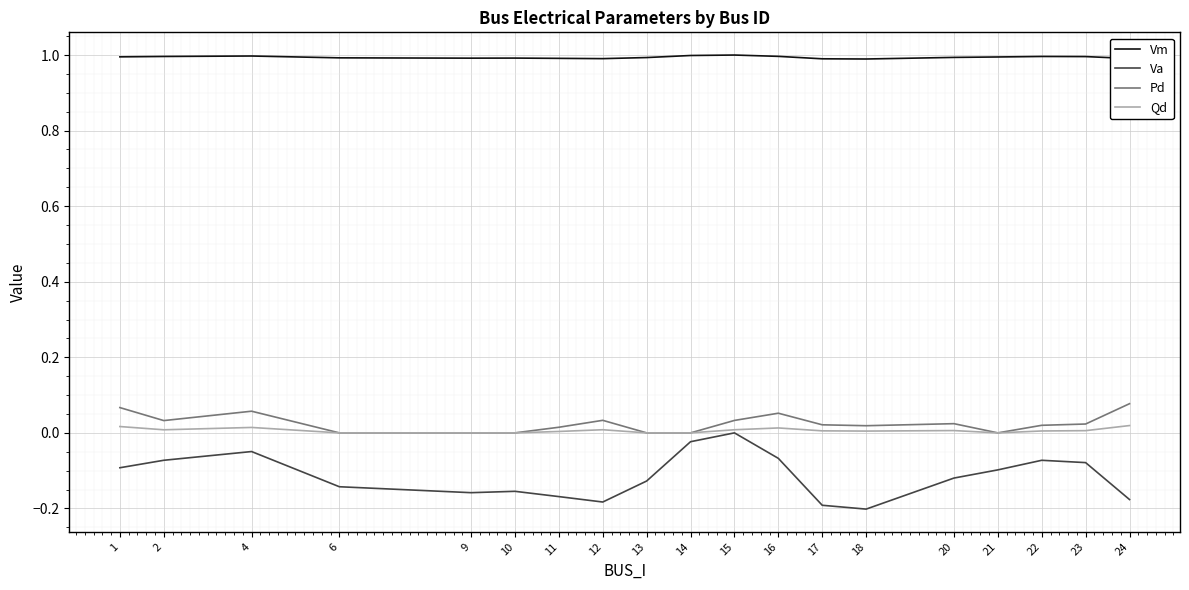

What is the maximum value for Vm?

1.0